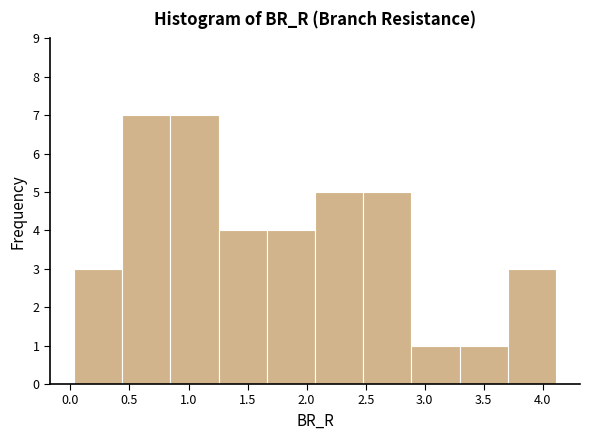

What is the height of the bar covering 2.50 to 2.90 on the x-axis? Neither the bar edges nor the heights are printed on the chart, so give them approximately, as read against the axes.

5